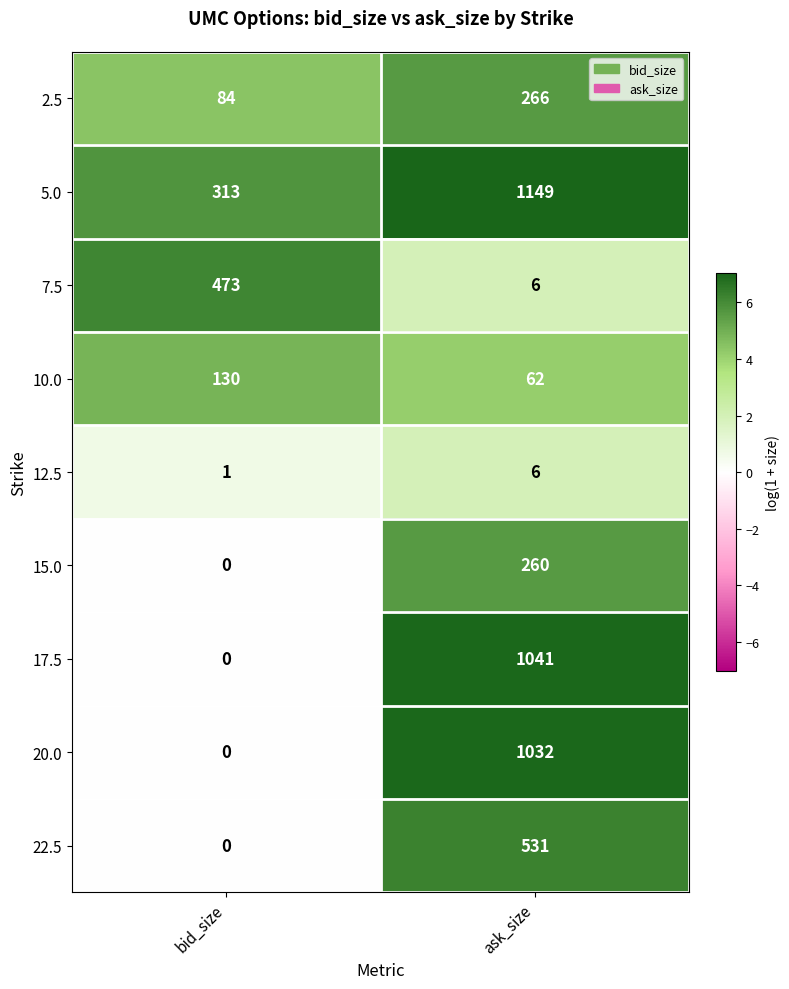

Which series has the largest total across all categories?

5.0